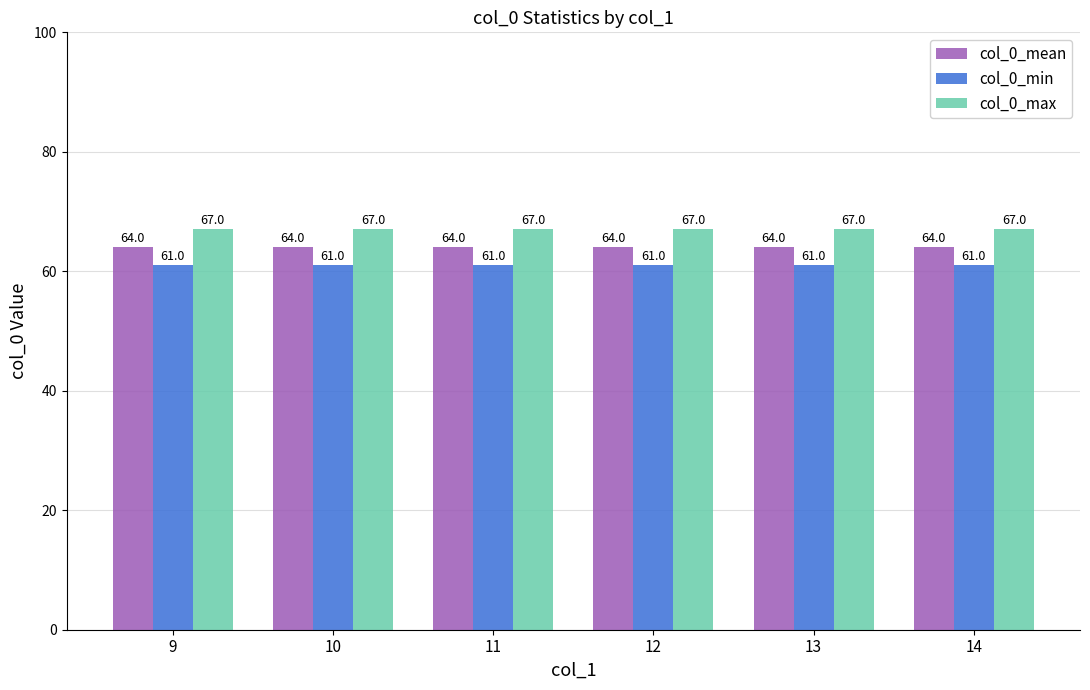

Which series has the largest total across all categories?

col_0_max